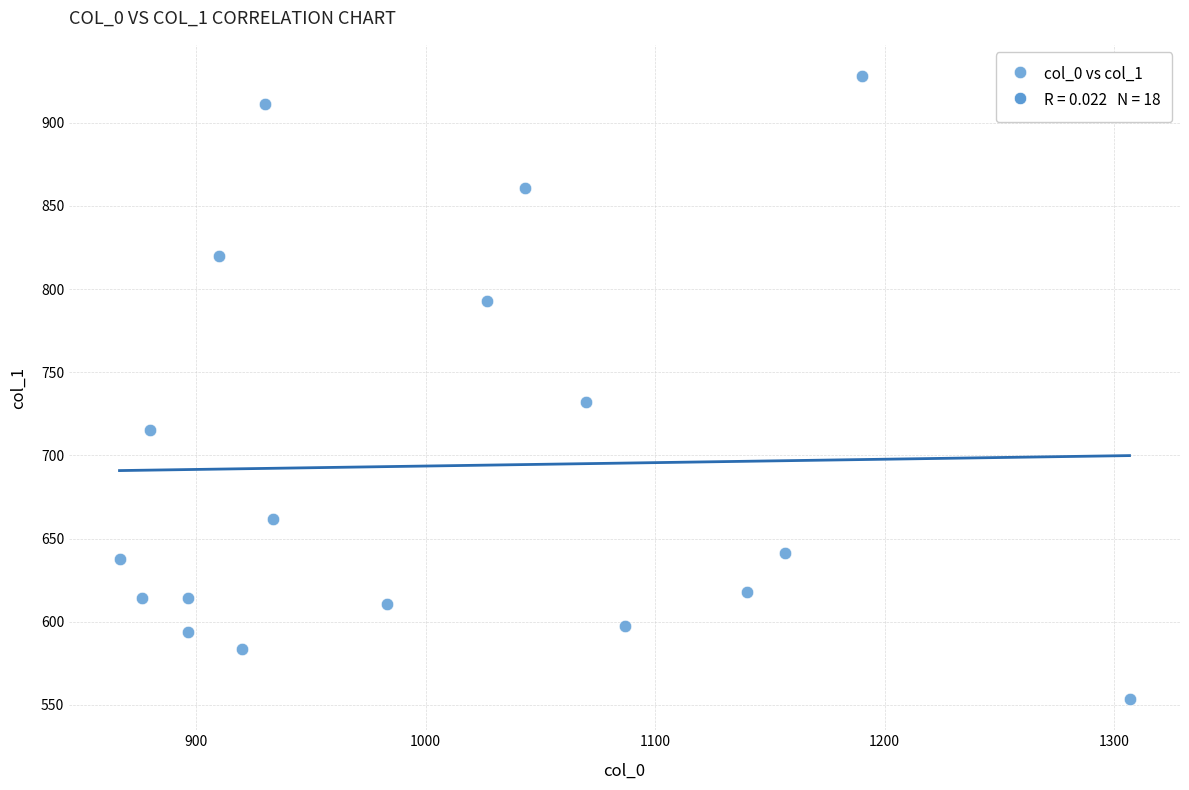

What is the range of X values (max minus min)?

440.0